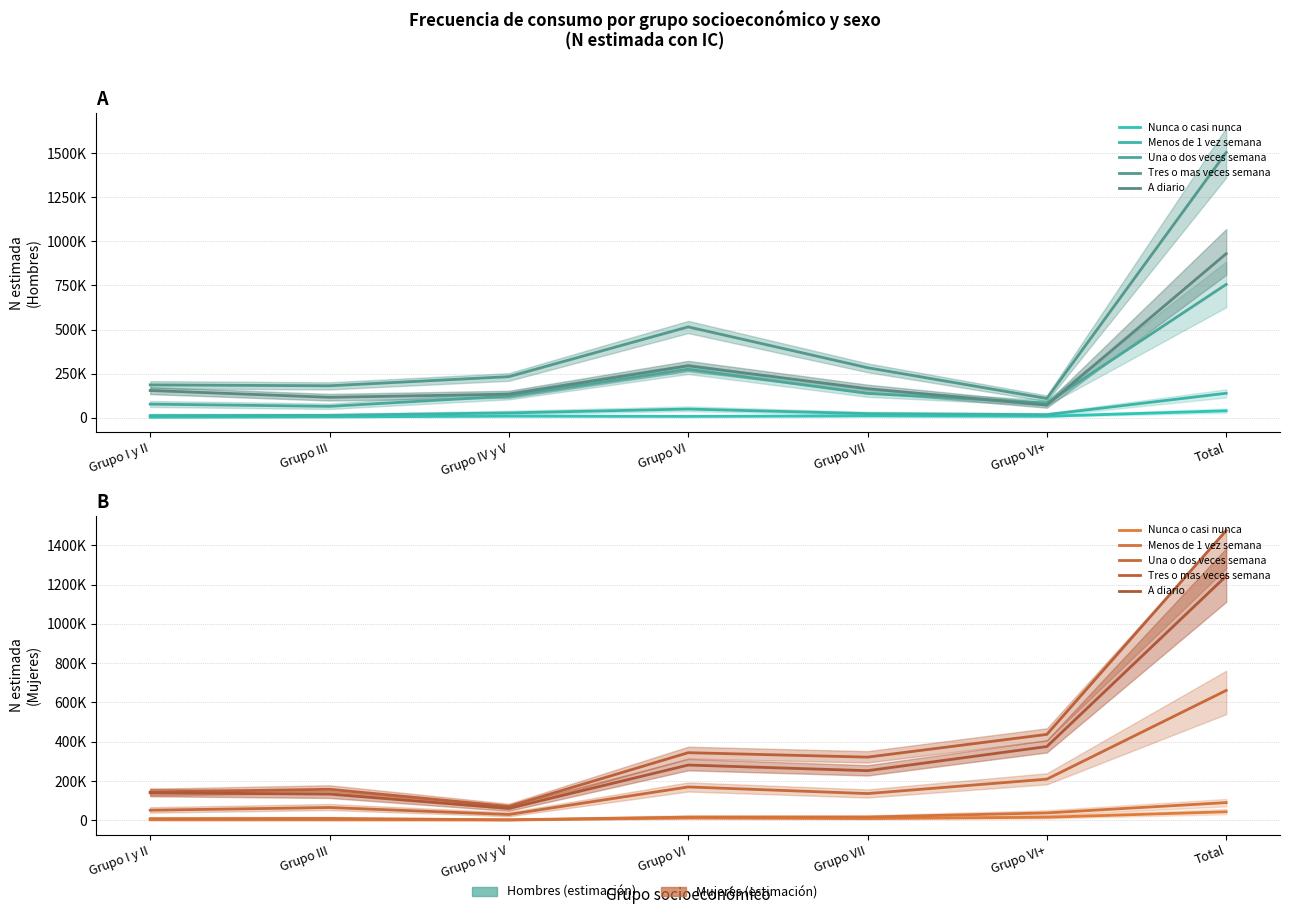

Is the value of Tres o mas veces semana at Grupo VII greater than the value of Menos de 1 vez semana at Total?

Yes